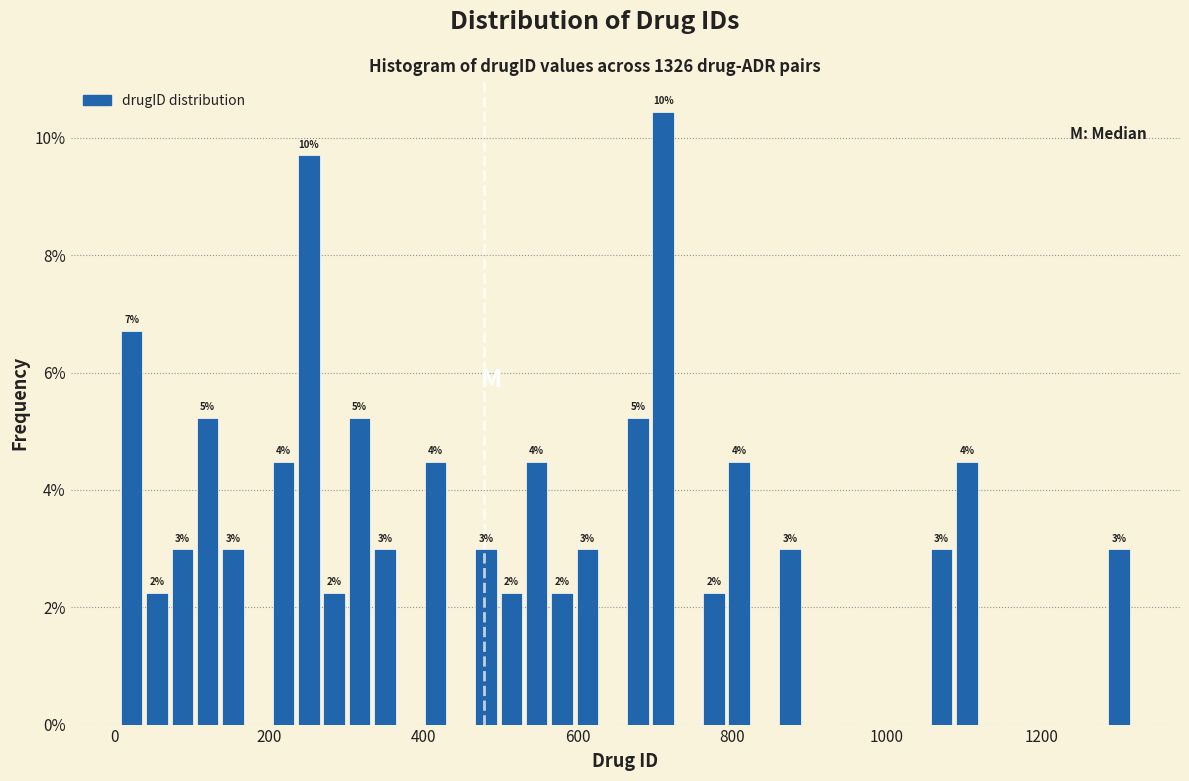

Read against the x-axis, roughly where is the centre of the tallest bar?

720